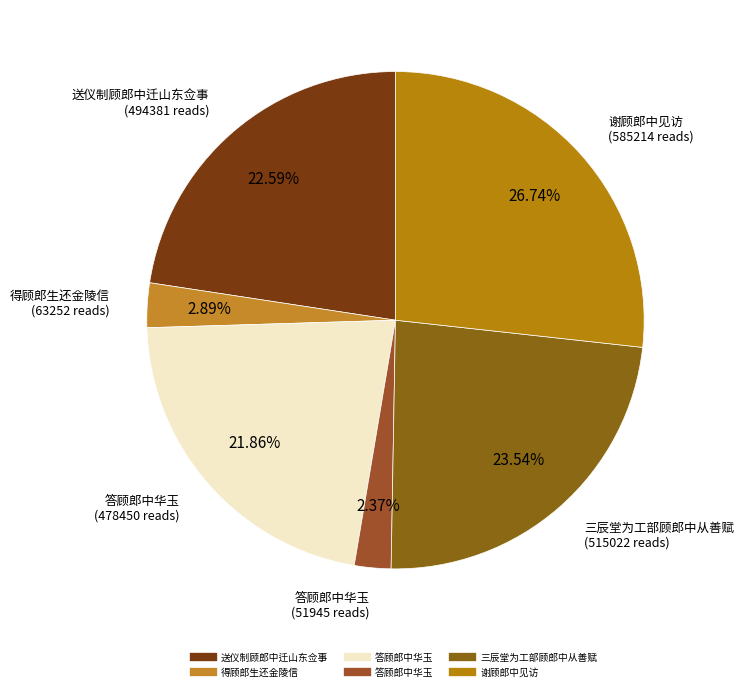

Which slice is the smallest?

答顾郎中华玉